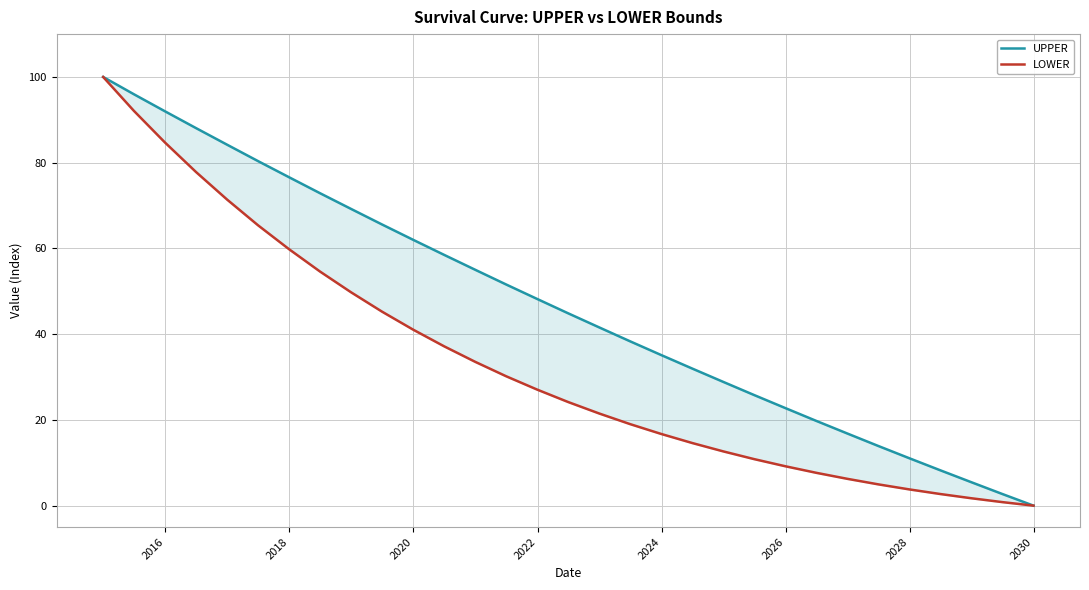

What is the sum of all LOWER values?

1026.4